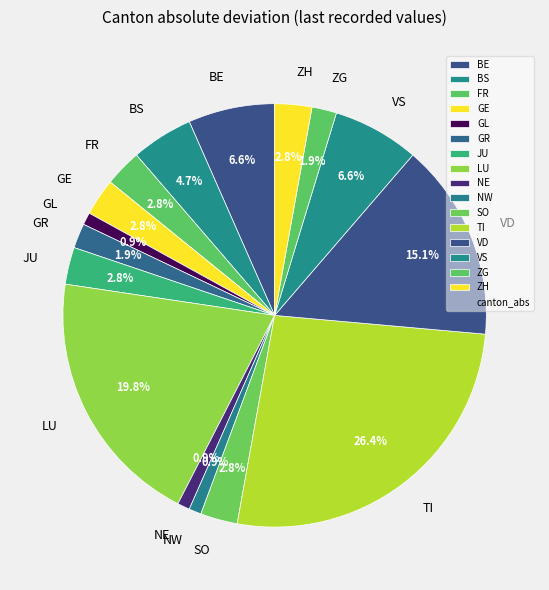

What is the ratio of the value at VS to the value at BS?

1.4